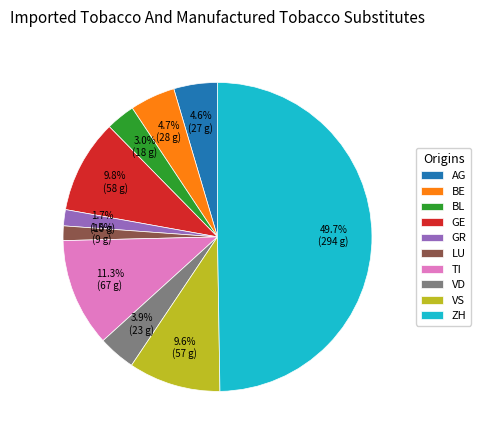

Which has a higher value, VD or GR?

VD